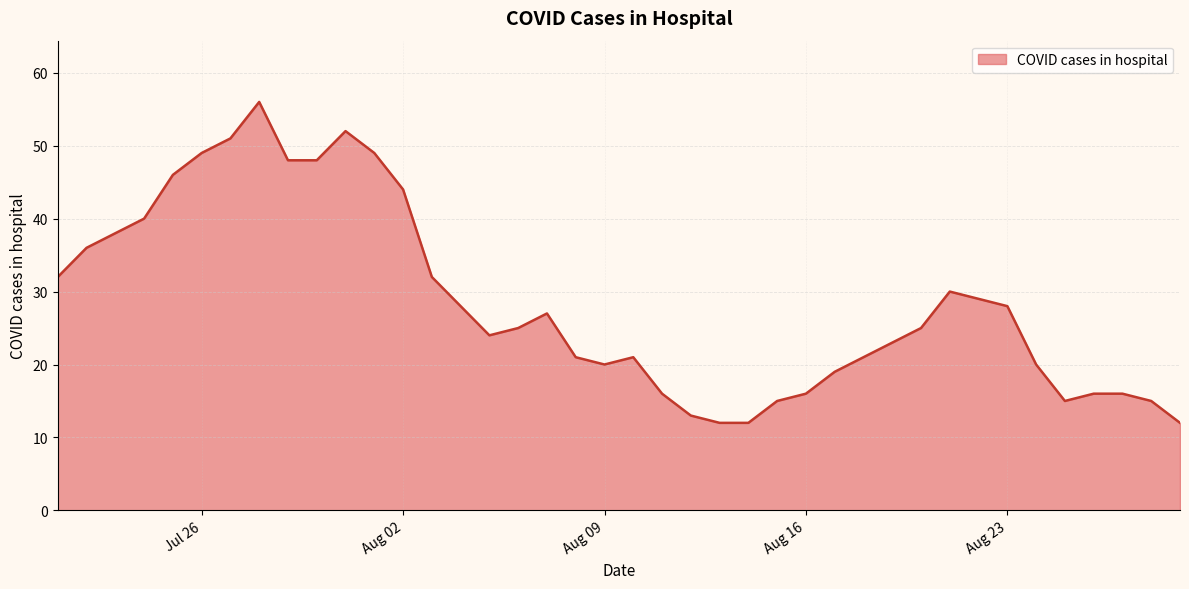

What is the minimum value shown in the chart?

12